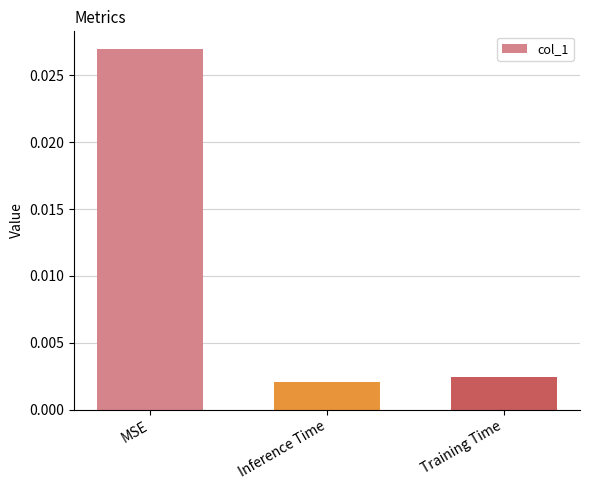

Which has a higher value, Training Time or MSE?

MSE